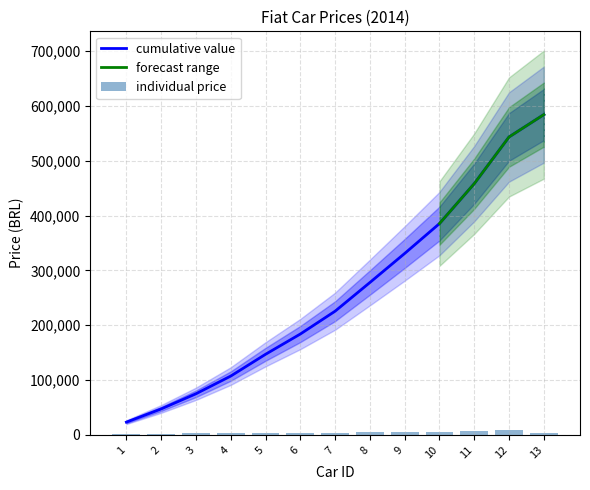

Is it true that the value at 12 is 14496?

False